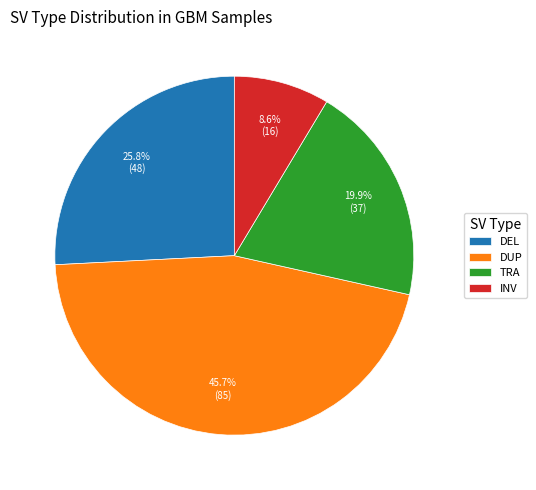

Rank the categories by value from lowest to highest.

INV, TRA, DEL, DUP